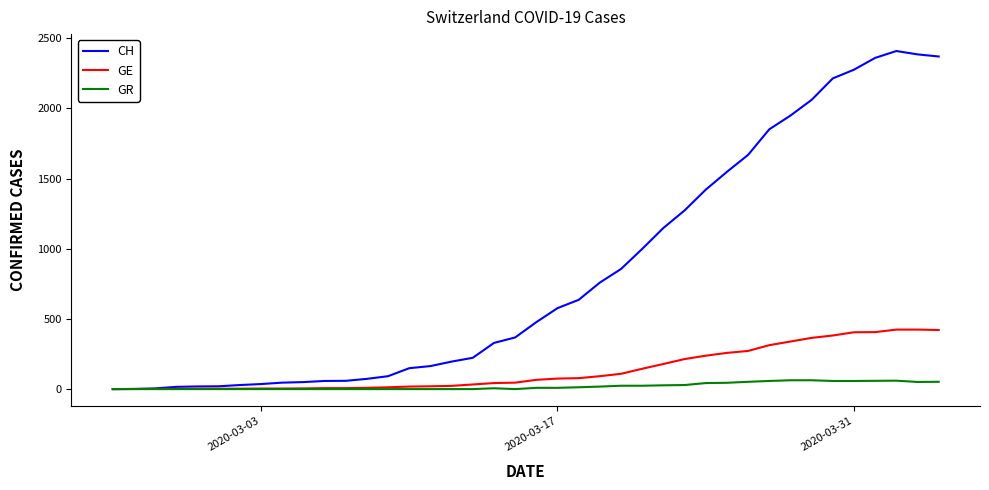

What is the maximum value shown in the chart?

2409